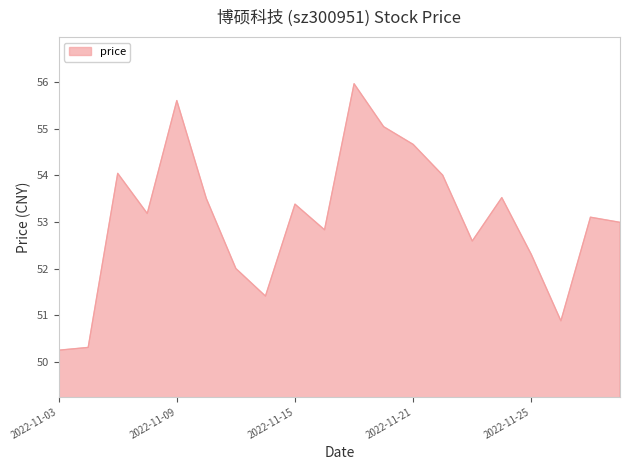

What is the greatest value displayed?

56.0